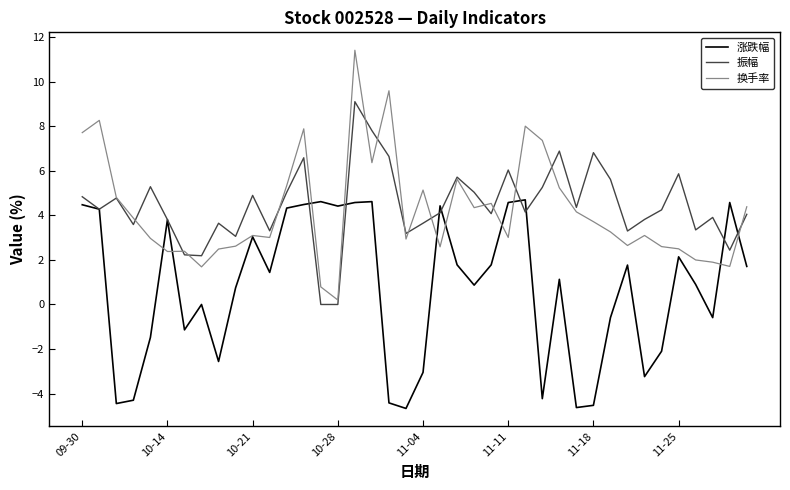

What is the maximum value for 换手率?

11.4